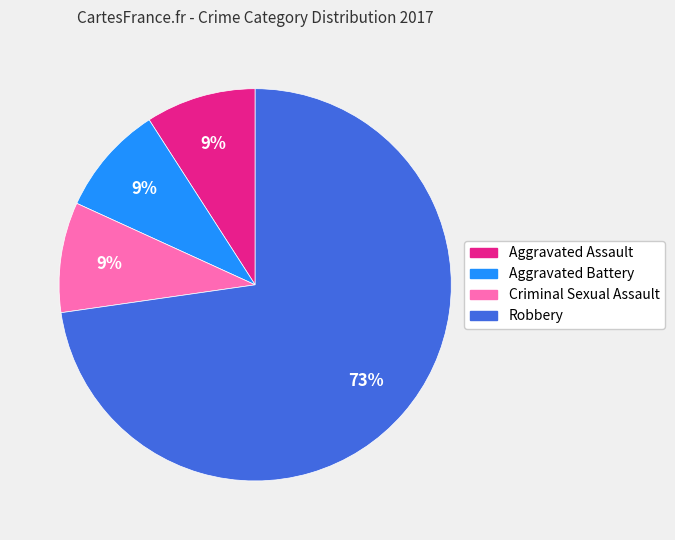

Does Robbery represent more than half of the total?

Yes